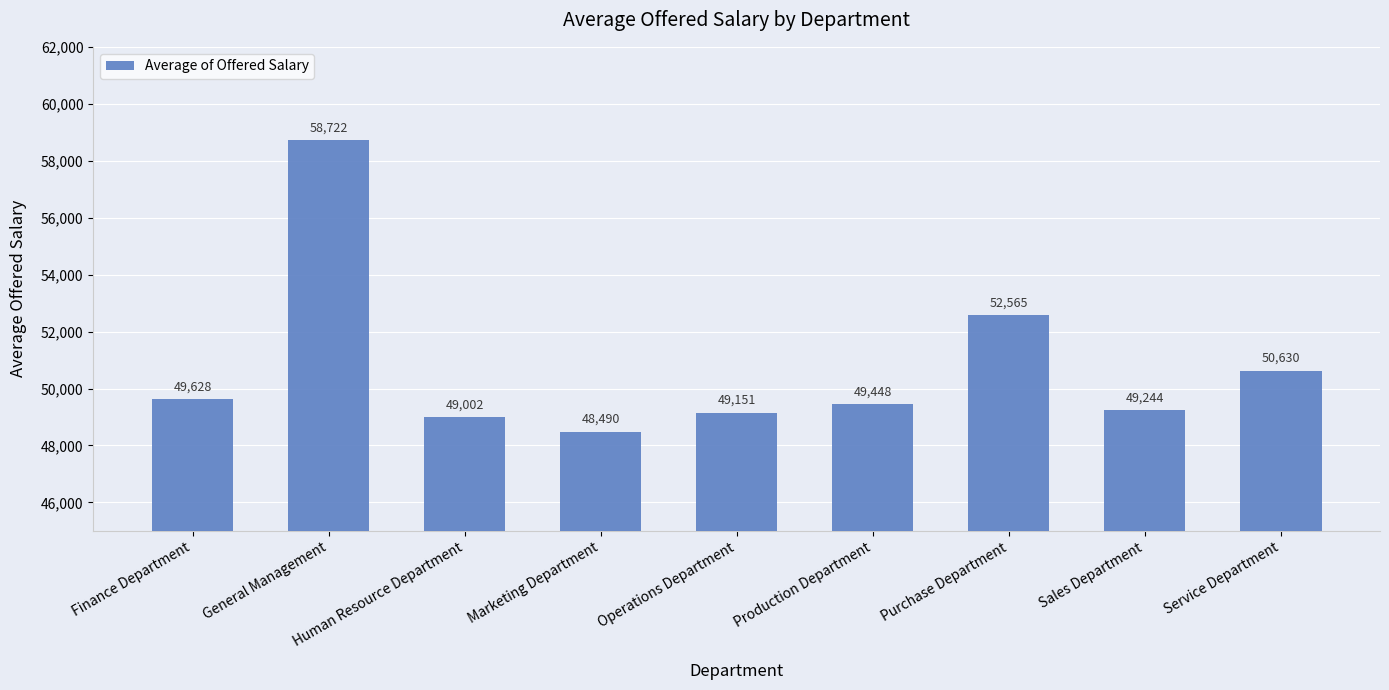

The chart shows a value of 52564.8 at Purchase Department. True or false?

True